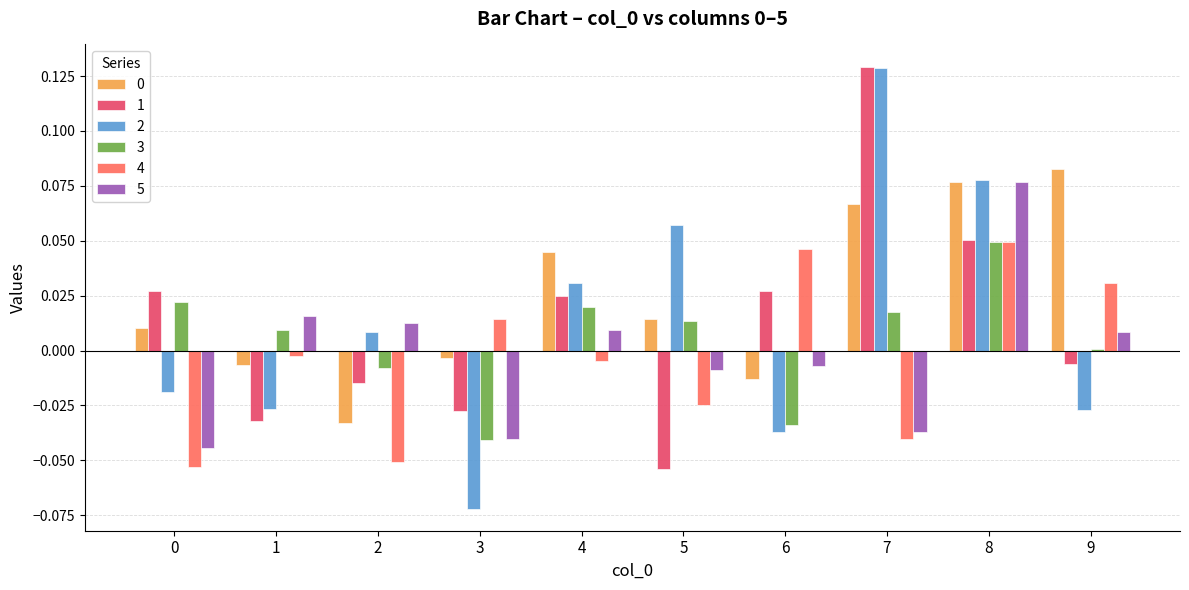

At which category does the chart reach its peak across all series?

7